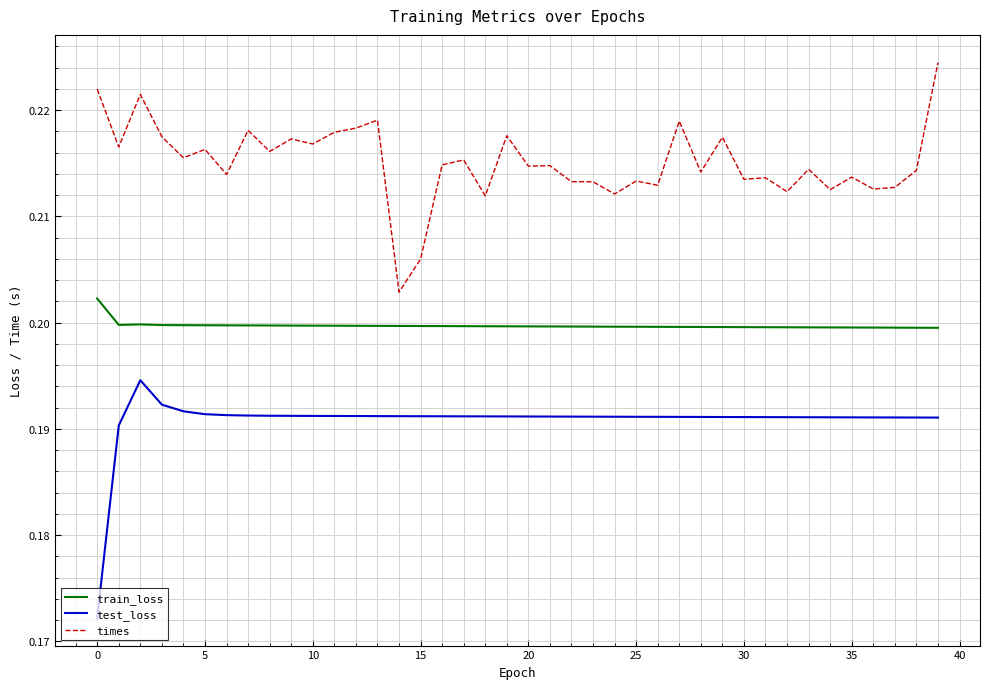

List the series in order of their peak value, highest first.

times, train_loss, test_loss